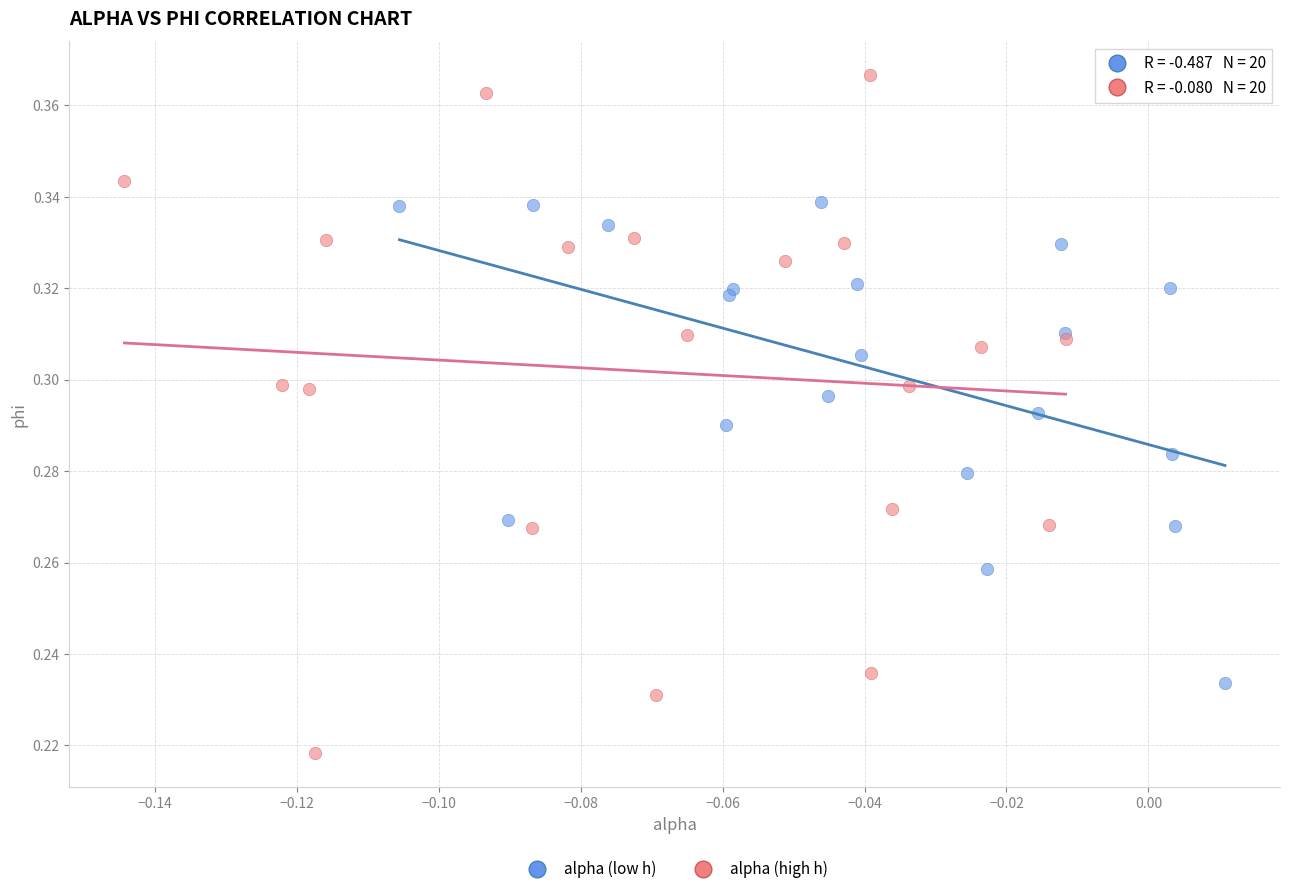

Which series contains the highest Y value?

alpha (high h)